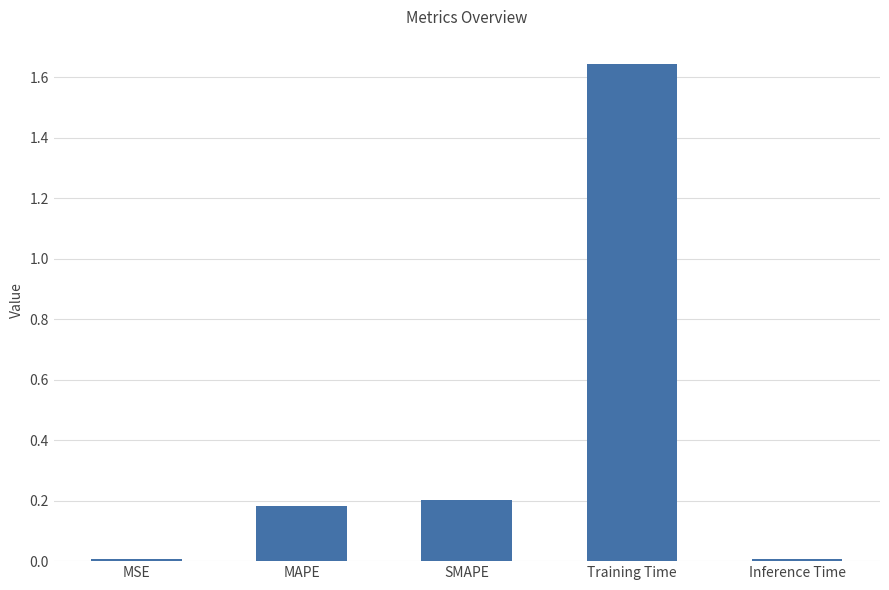

Is it true that the value at MAPE is 0.2?

True